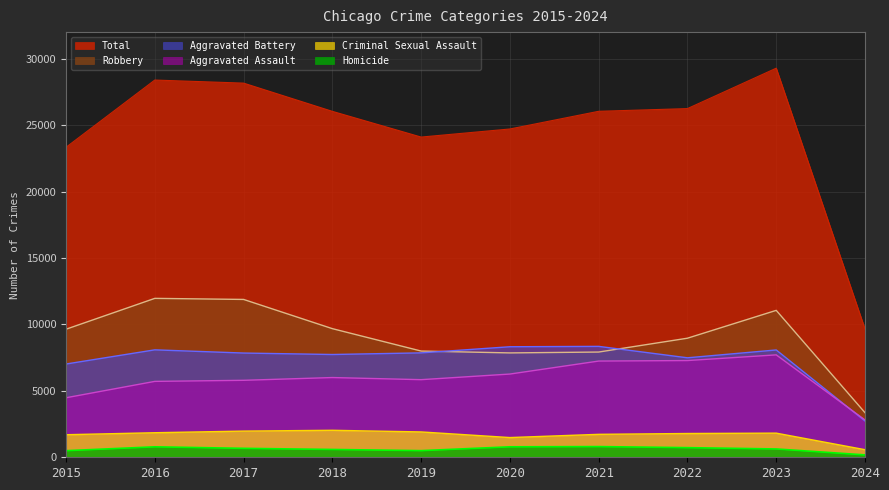

At which category does the chart reach its minimum across all series?

2024